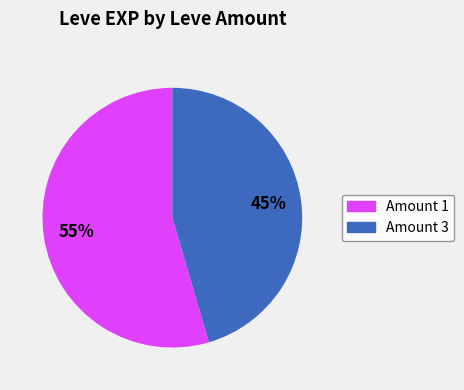

Is there any slice that represents more than half of the pie?

Yes